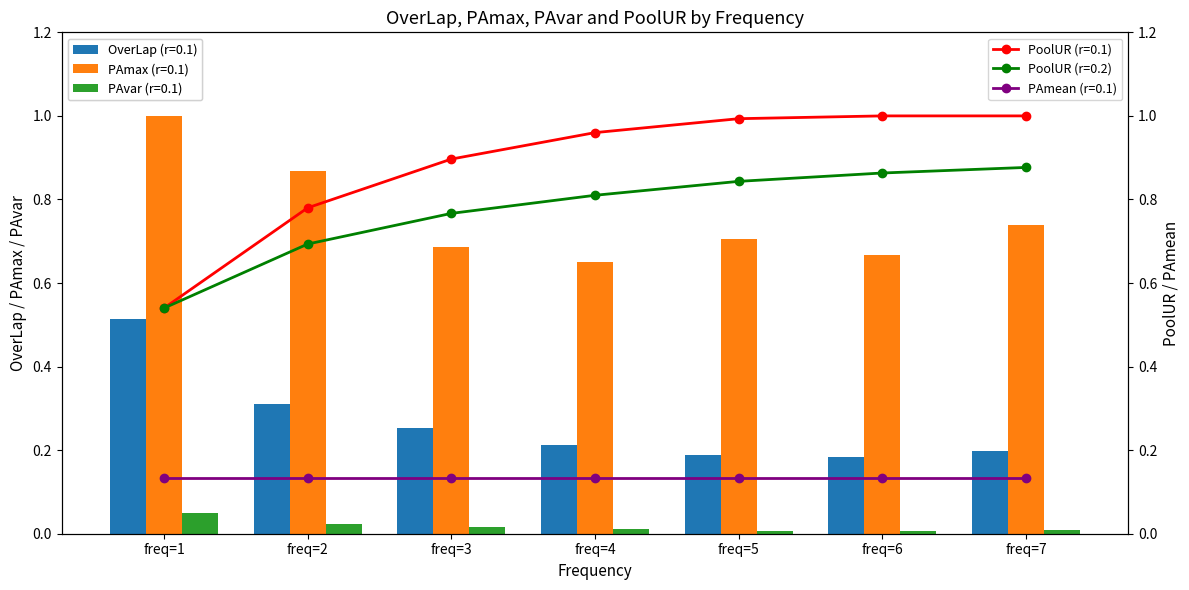

What is the sum of the OverLap (r=0.1) values at freq=3 and freq=5?

0.4